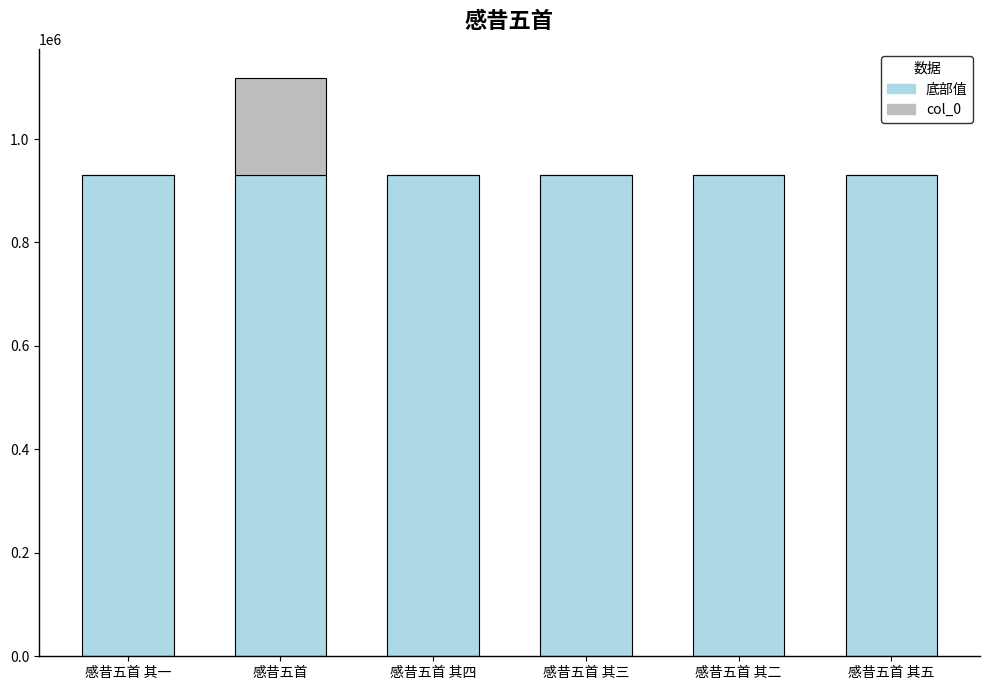

What is the sum of all 底部值 values?

5580870